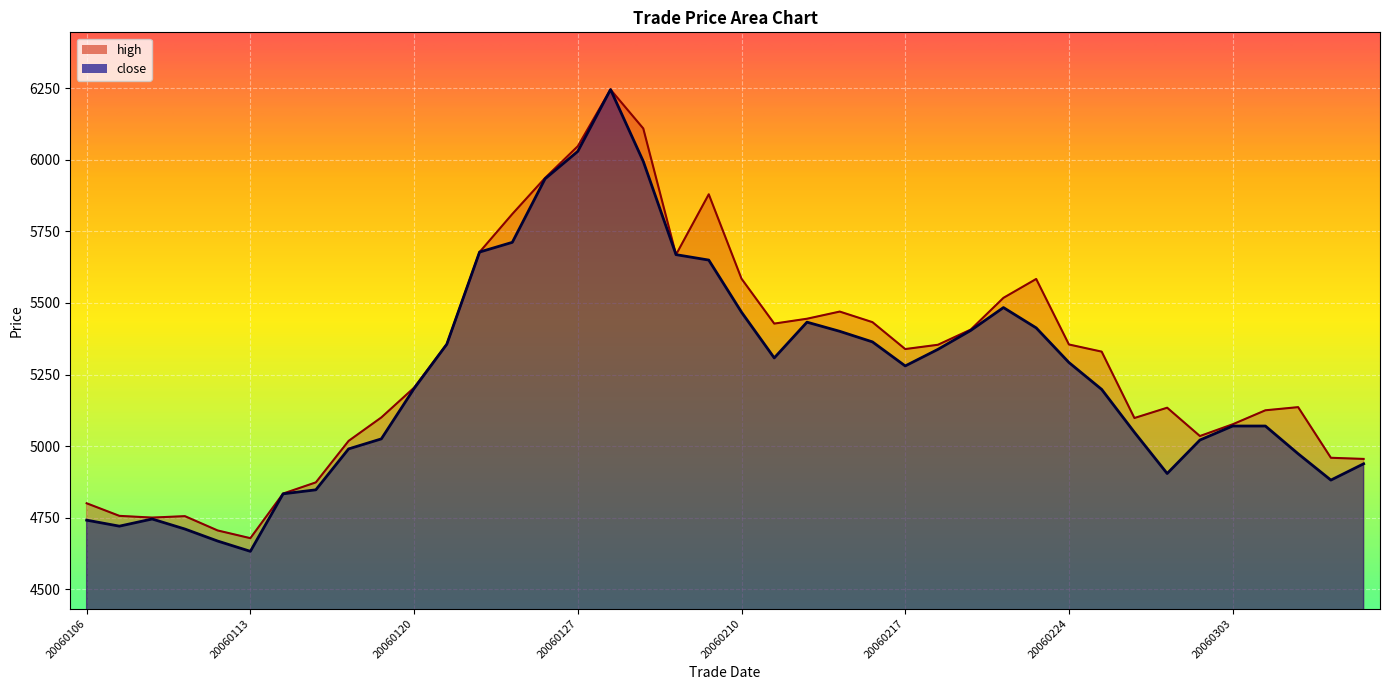

True or false: high and close intersect in this chart.

False